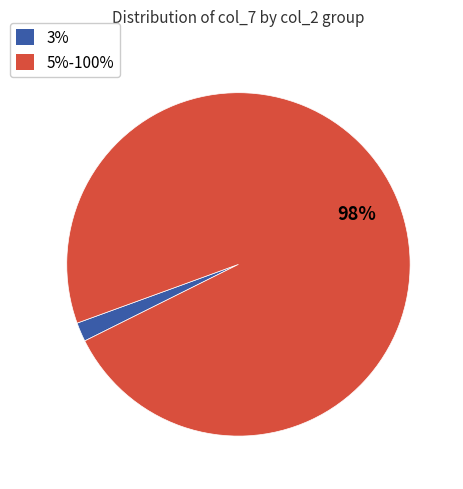

Is there a majority slice in this chart?

Yes